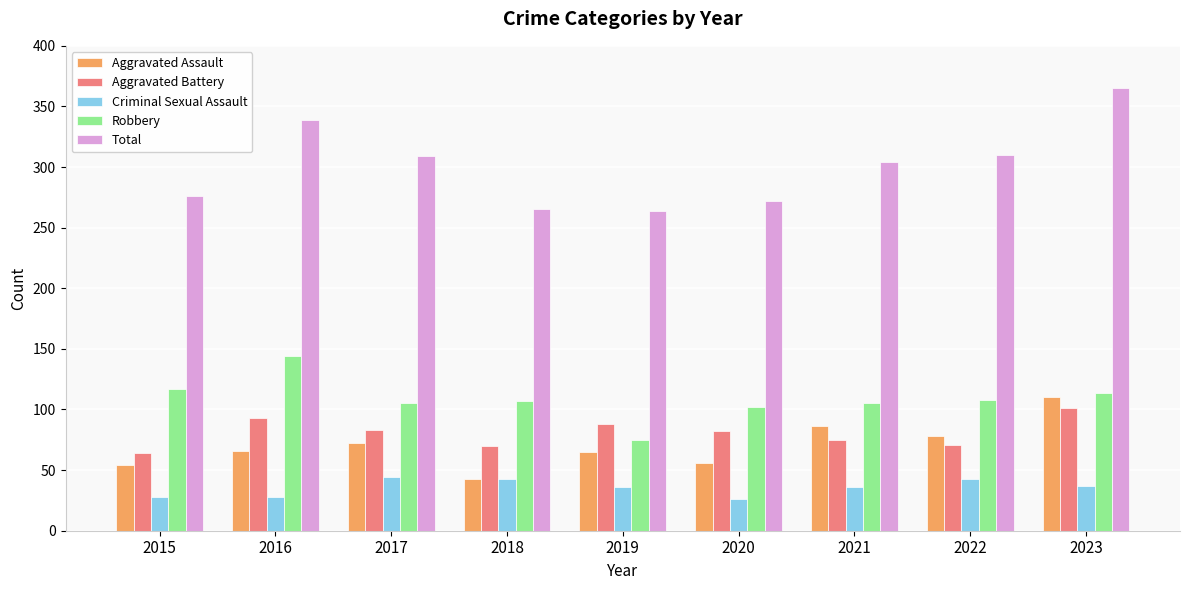

True or false: Total has a value of 365 at 2023.

True